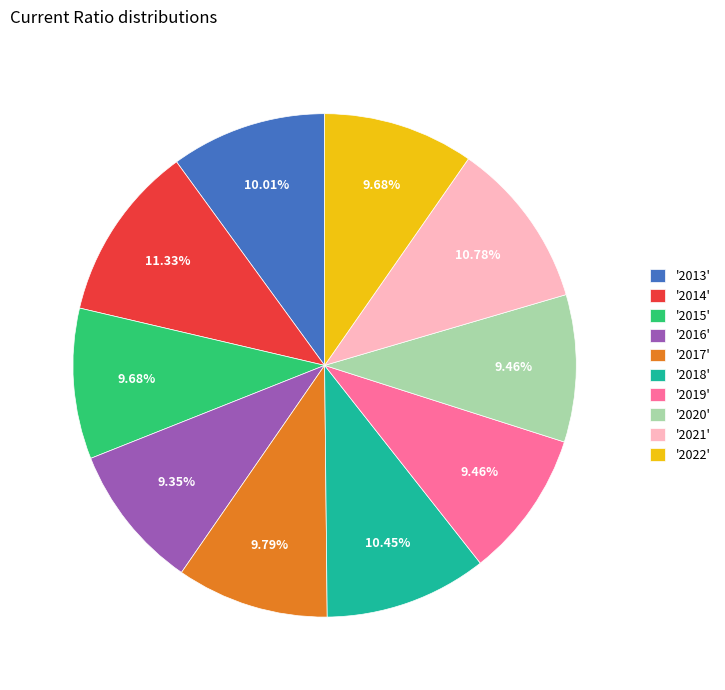

Is the sum of '2016' and '2020' greater than half?

No